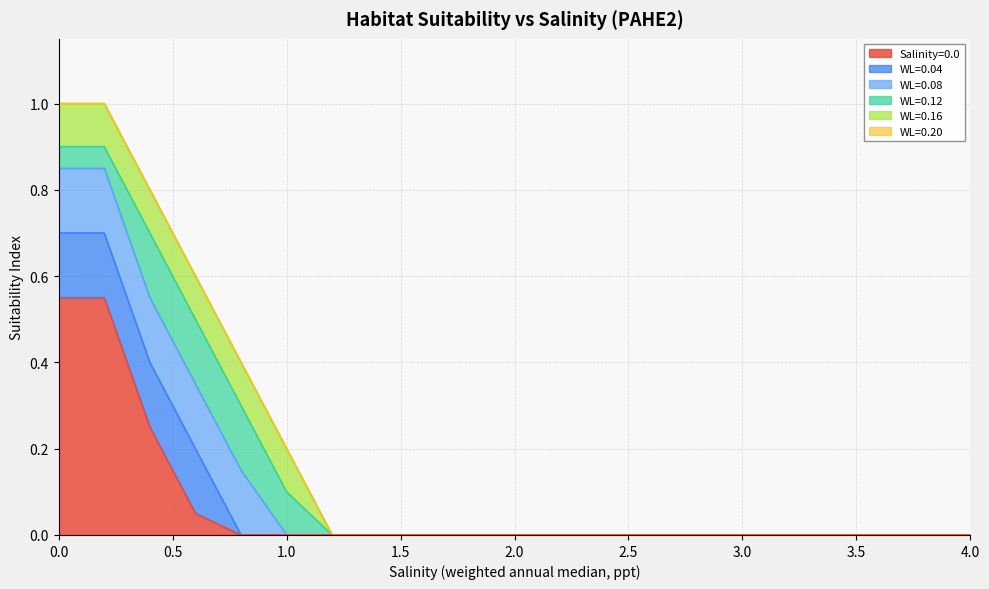

Does the chart display data point markers on the line(s)?

No